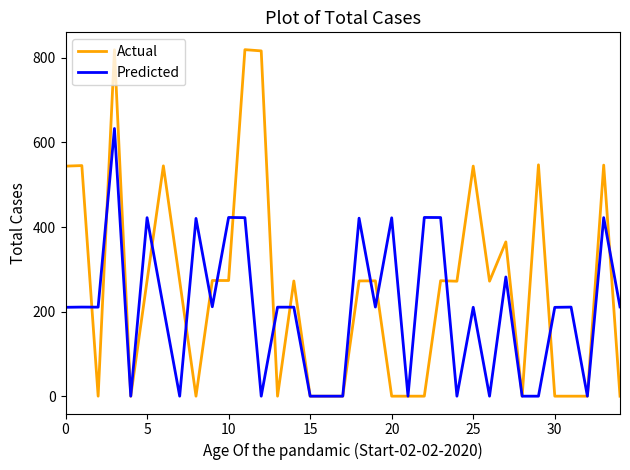

Which series has the largest range (max minus min)?

Actual